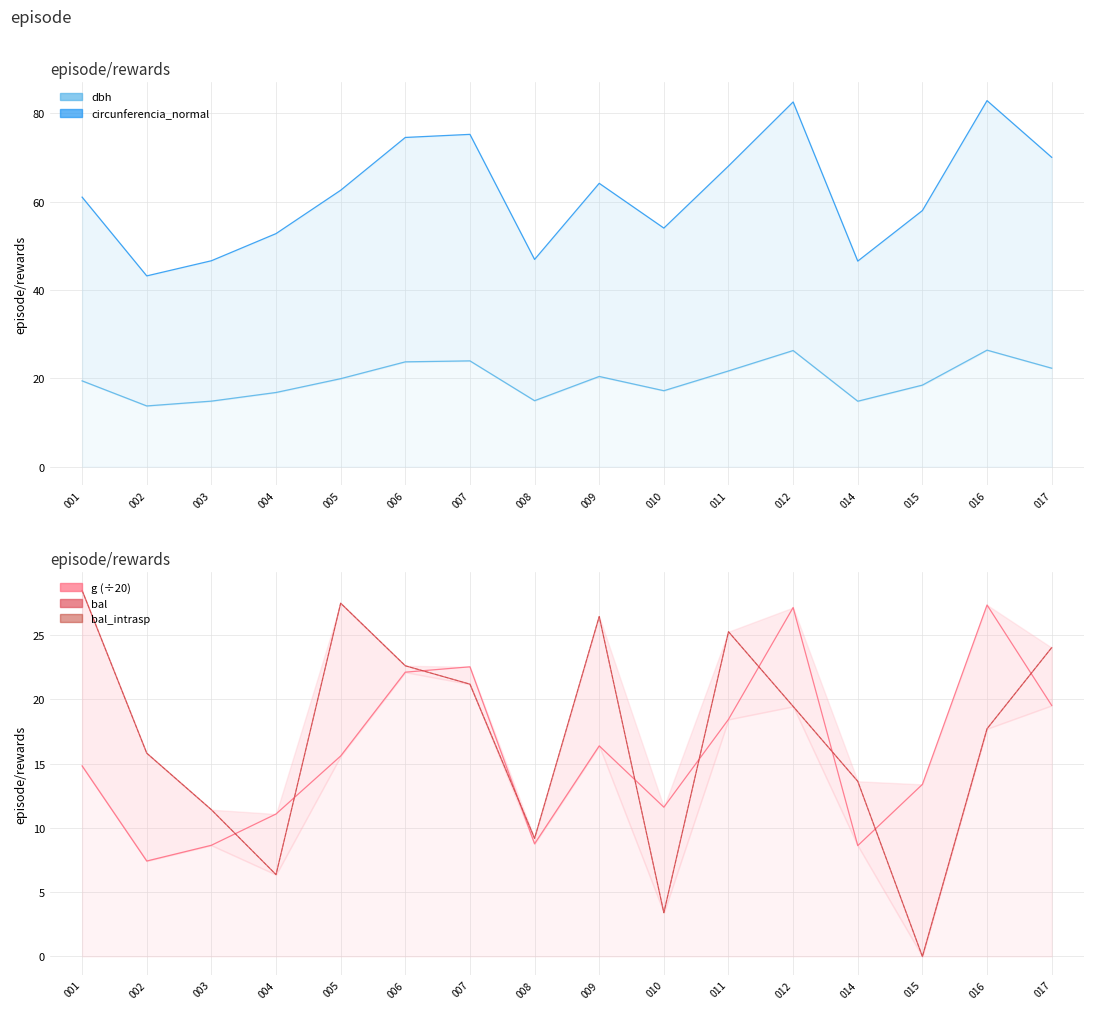

True or false: bal_intrasp and dbh intersect in this chart.

True